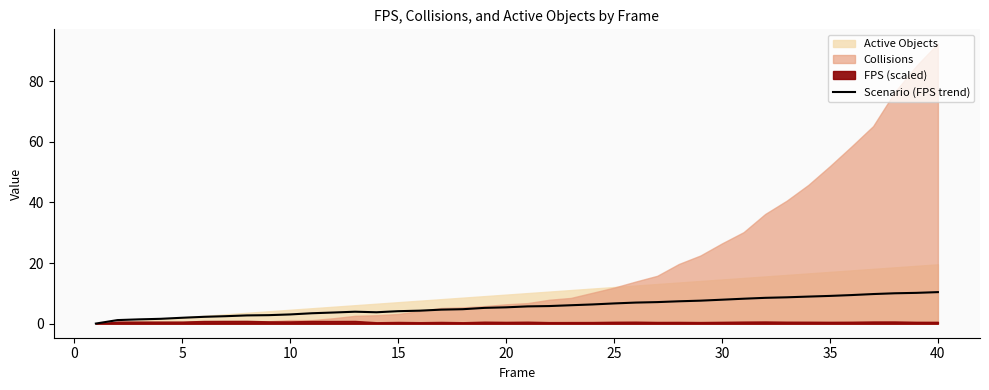

True or false: Scenario (FPS trend) has a value of 9.2 at 35.

True